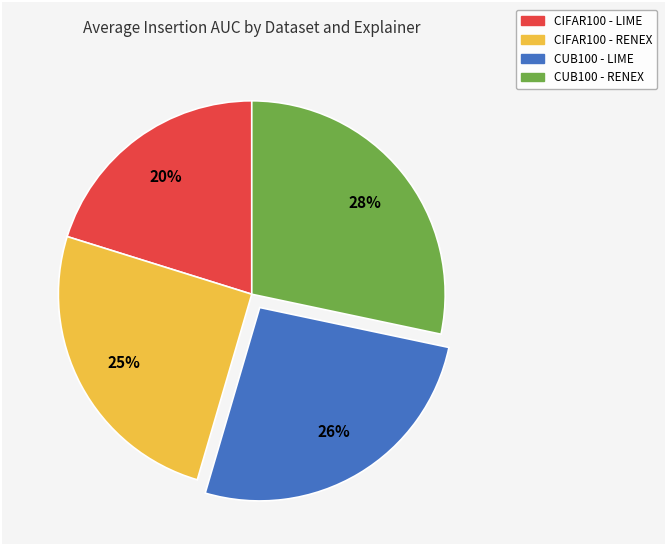

Combined, do CIFAR100 - LIME and CUB100 - RENEX account for over 50%?

No